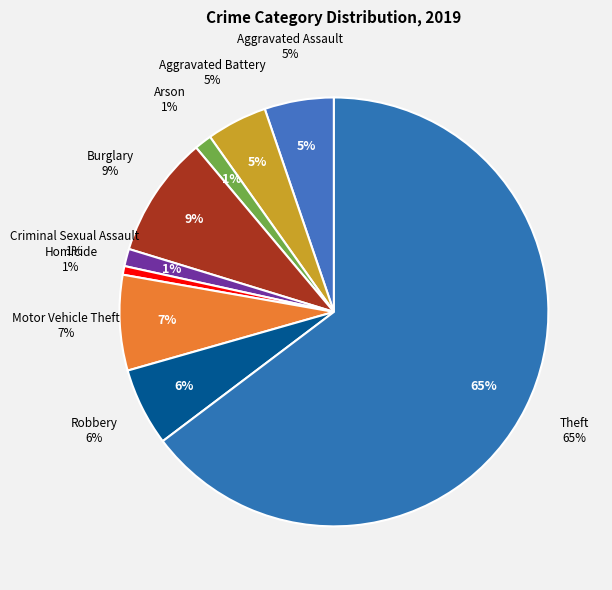

How many segments does this pie chart have?

9